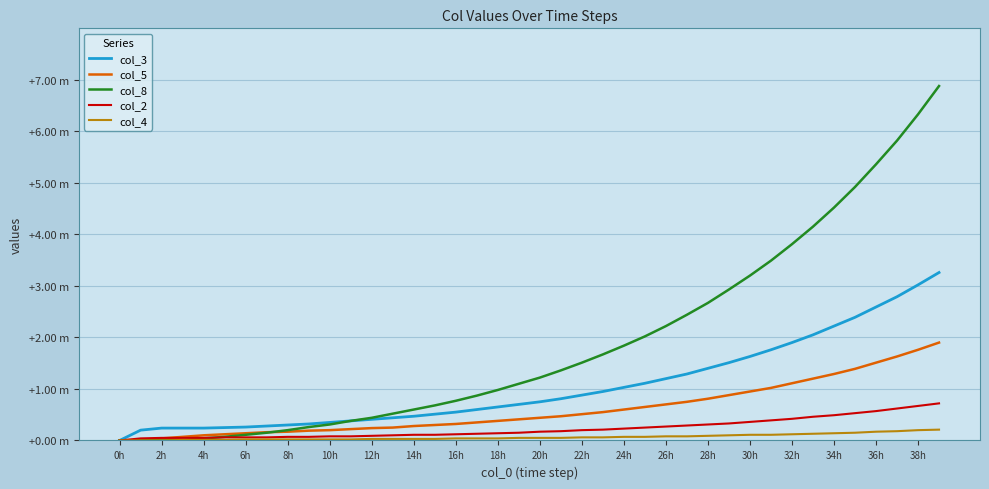

What are all the series names shown in the legend?

col_3, col_5, col_8, col_2, col_4